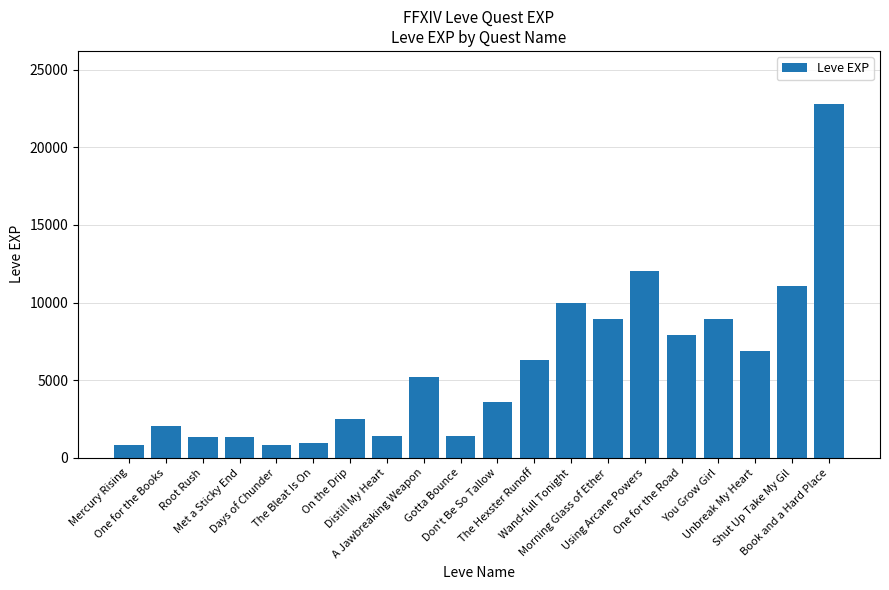

What is the maximum value shown in the chart?

22790